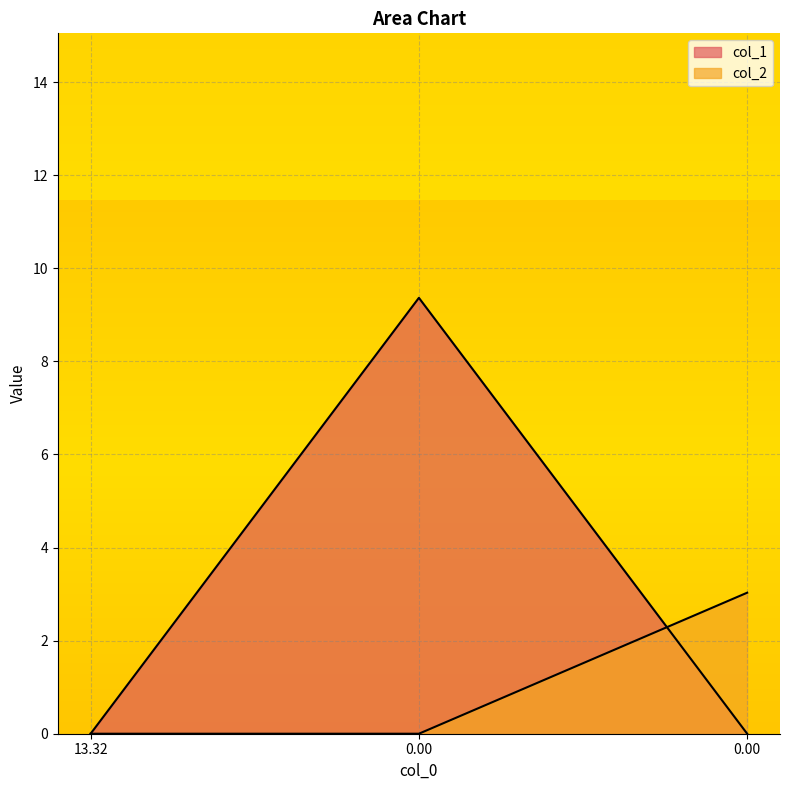

Is it true that col_2 equals 0.0 at 0.0?

True